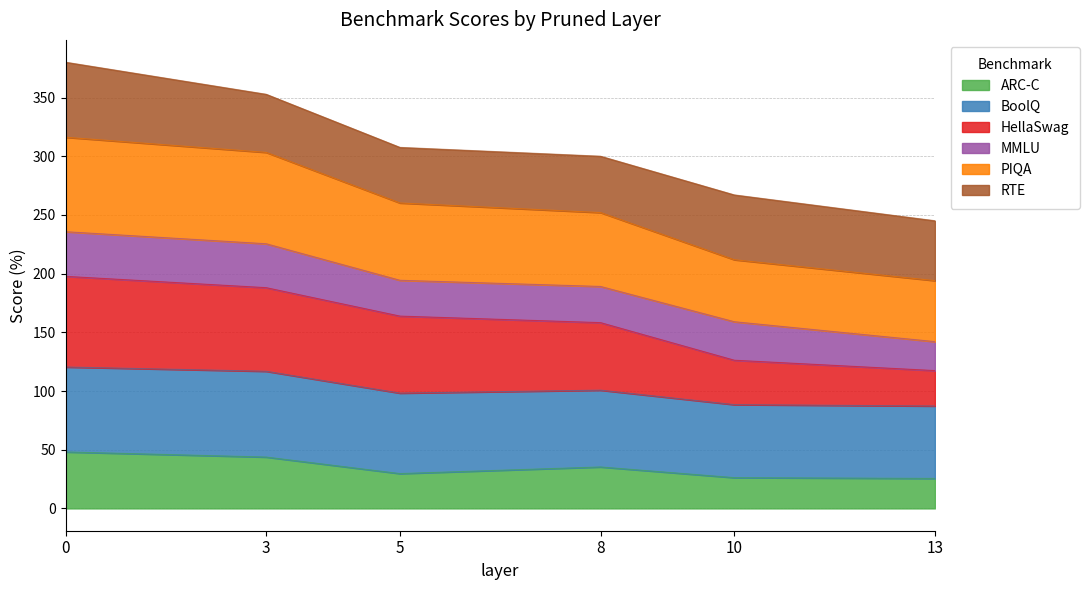

At which category does ARC-C reach its first local valley?

5